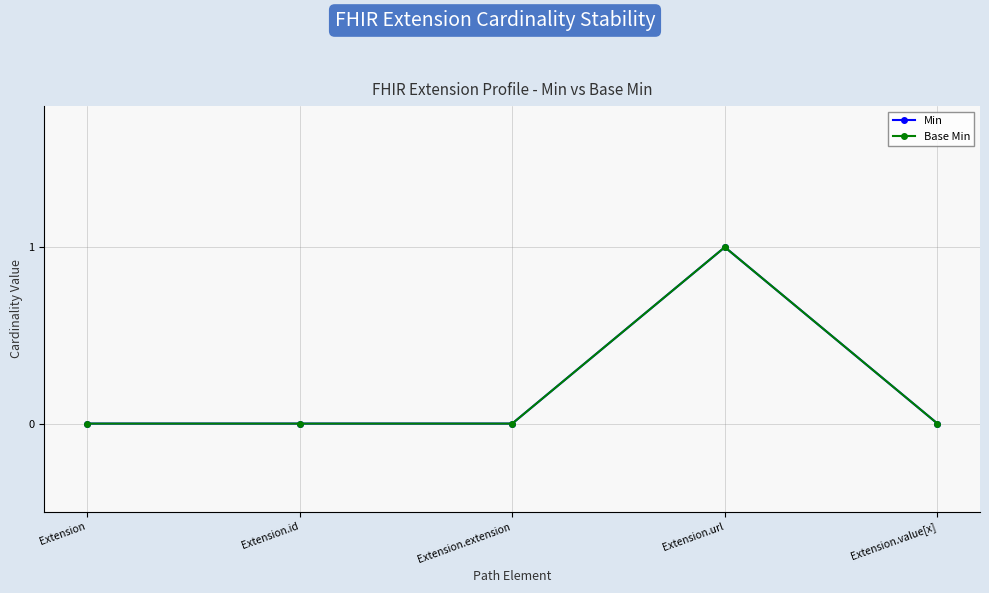

What is the label of the 2nd point from the left?

Extension.id